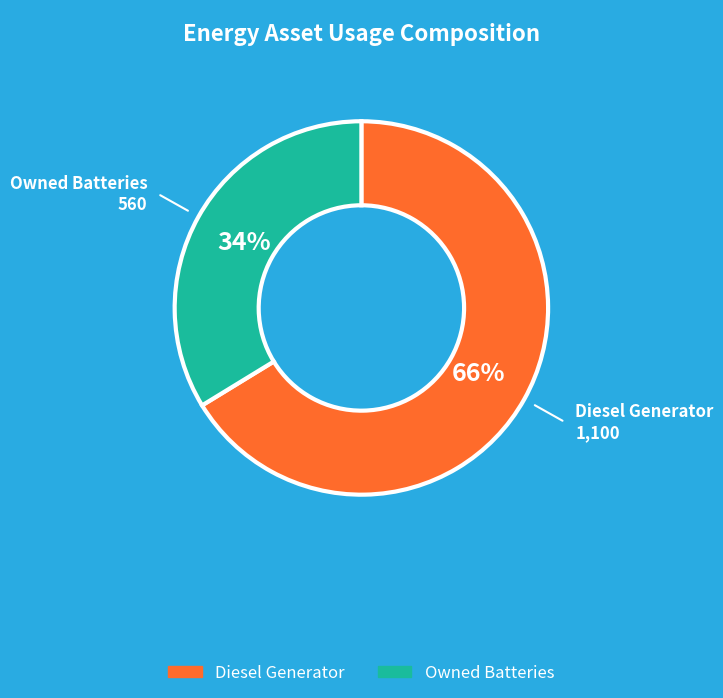

To the nearest percent, what is the average slice percentage?

50%